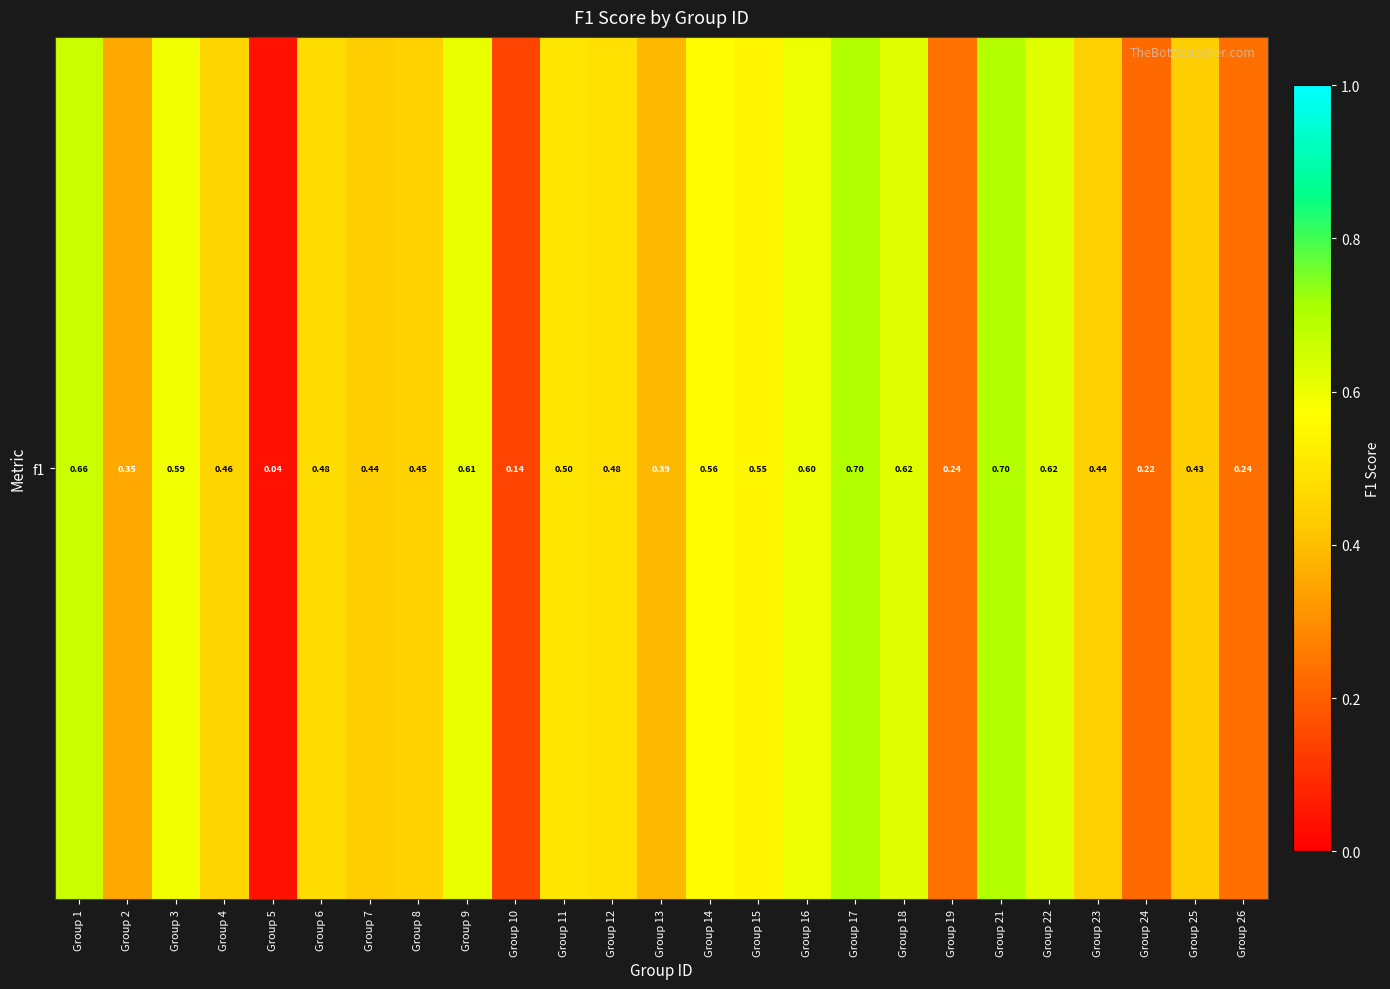

List the labels in order of value, largest first.

Group 17, Group 21, Group 1, Group 22, Group 18, Group 9, Group 16, Group 3, Group 14, Group 15, Group 11, Group 12, Group 6, Group 4, Group 8, Group 23, Group 7, Group 25, Group 13, Group 2, Group 19, Group 26, Group 24, Group 10, Group 5